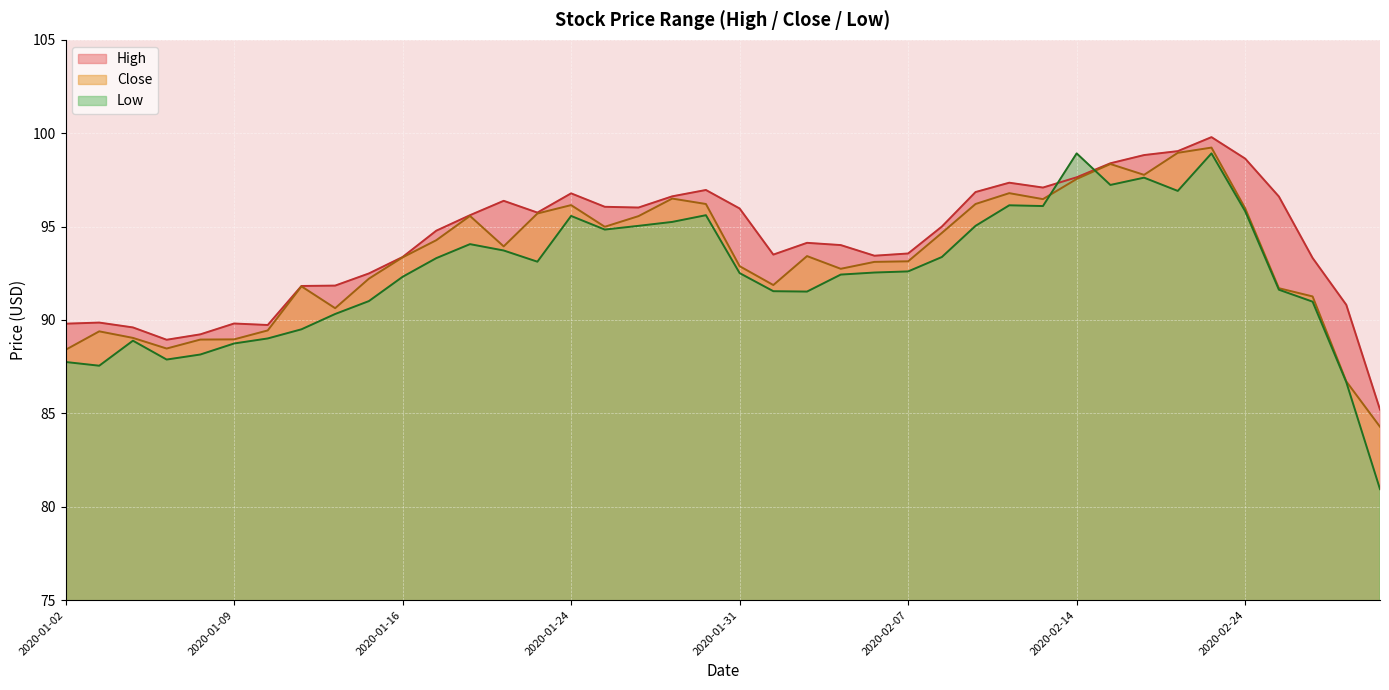

List the series in order of their peak value, lowest first.

Low, Close, High